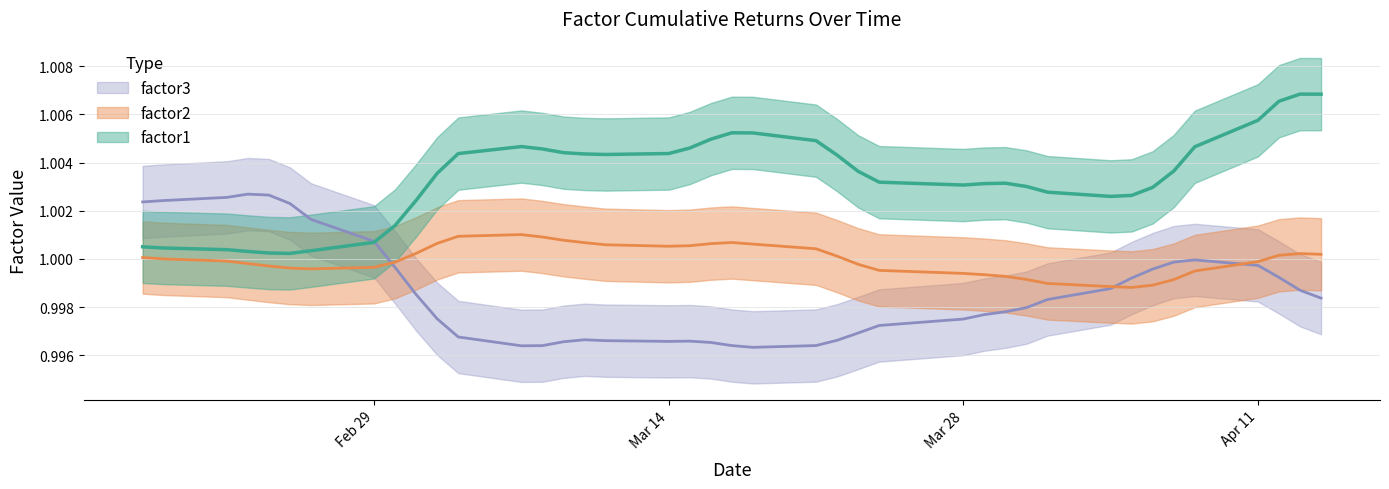

Where do factor2 and factor3 first cross each other?

2016-03-01 and 2016-03-02